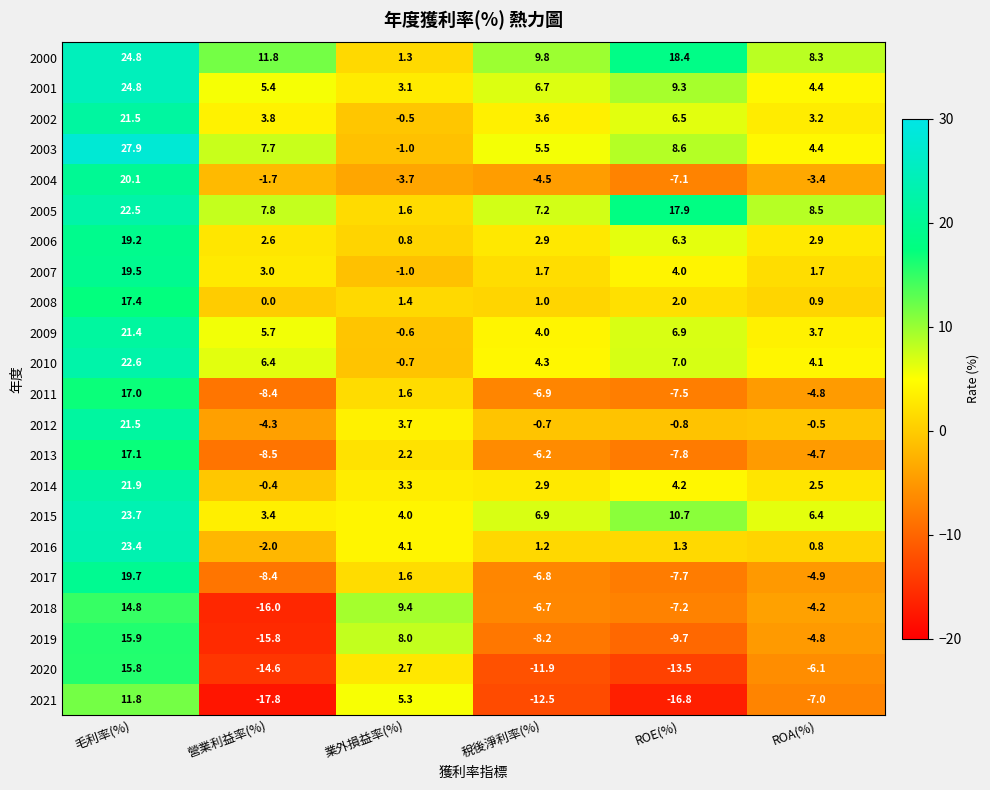

What is the difference between the 2011 values at 業外損益率(%) and ROE(%)?

9.1